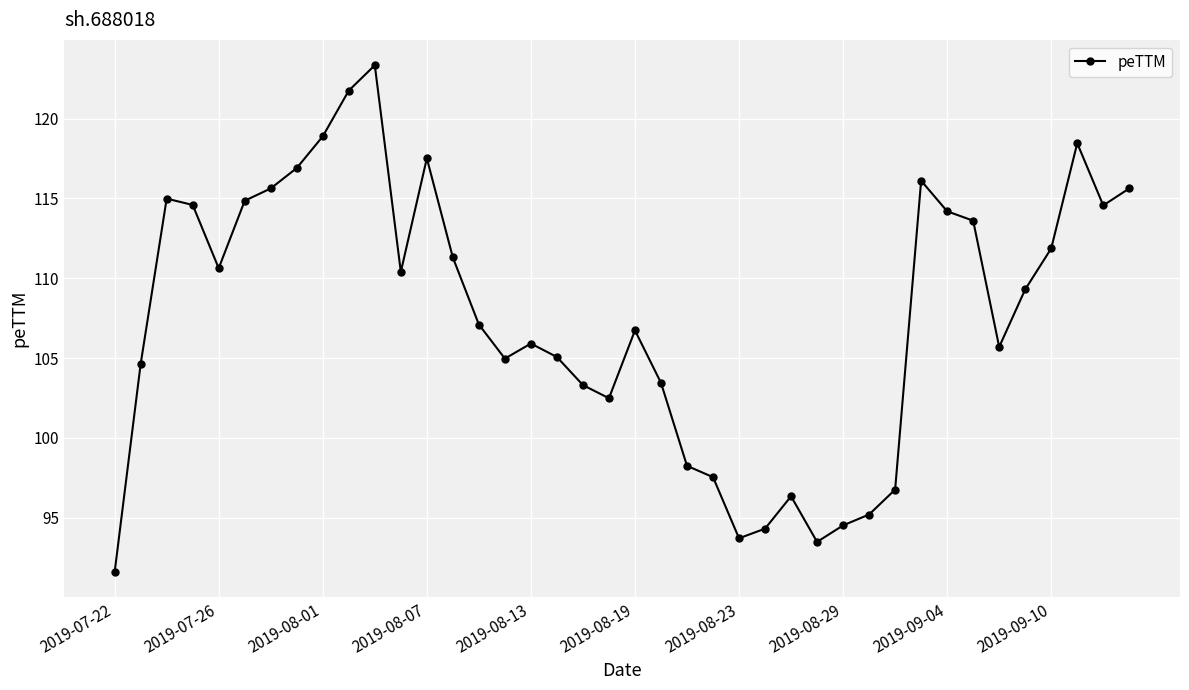

True or false: there are more than 2 points higher than both neighbors.

True